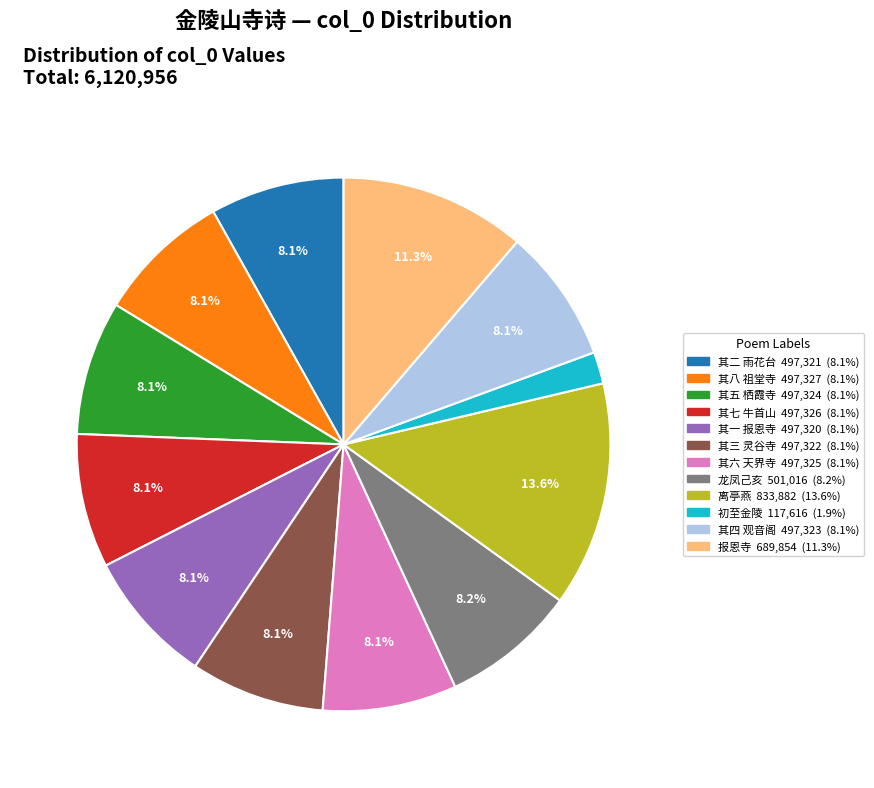

Does any single category account for the majority?

No